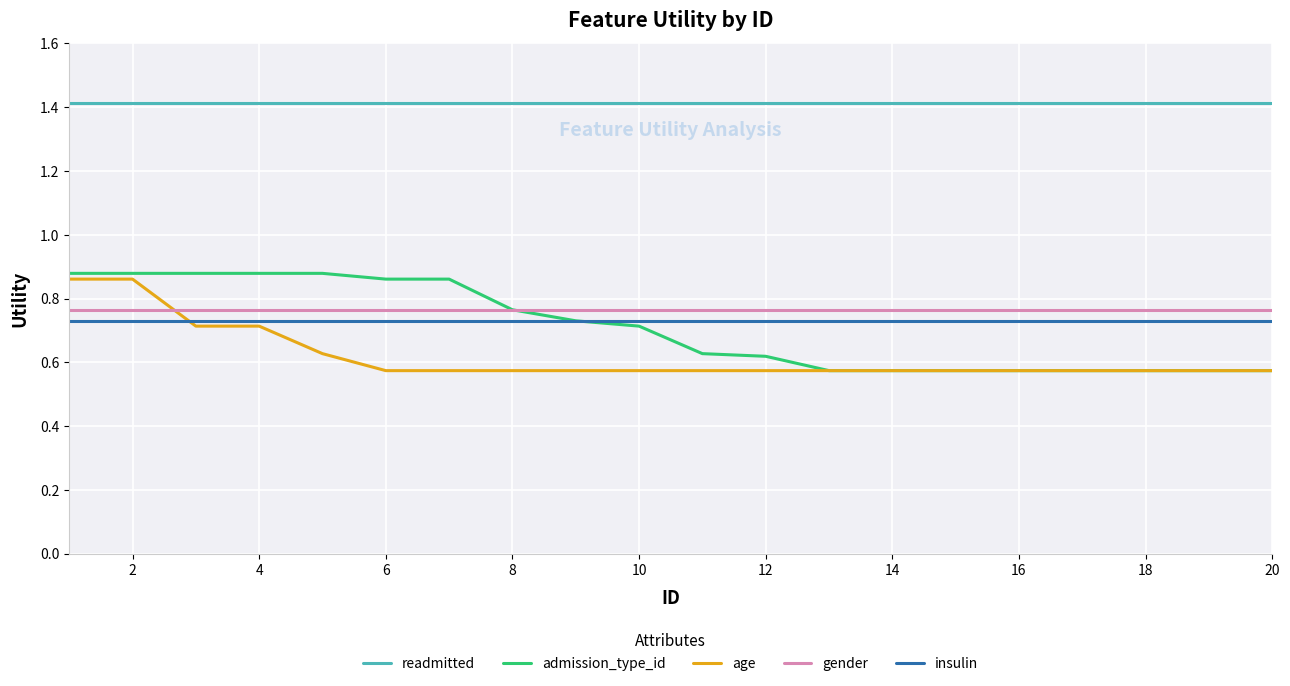

Rank the series by their maximum value, from lowest to highest.

insulin, gender, age, admission_type_id, readmitted